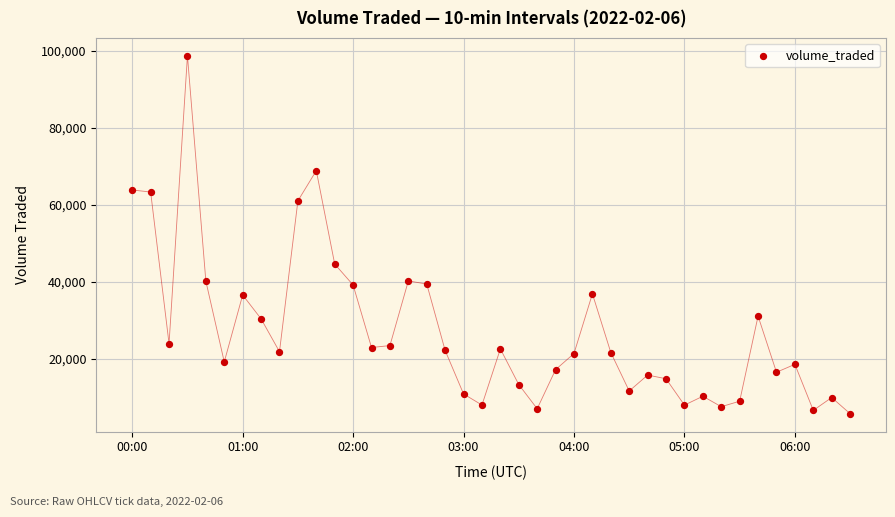

What is the range of Y values (max minus min)?

92882.7